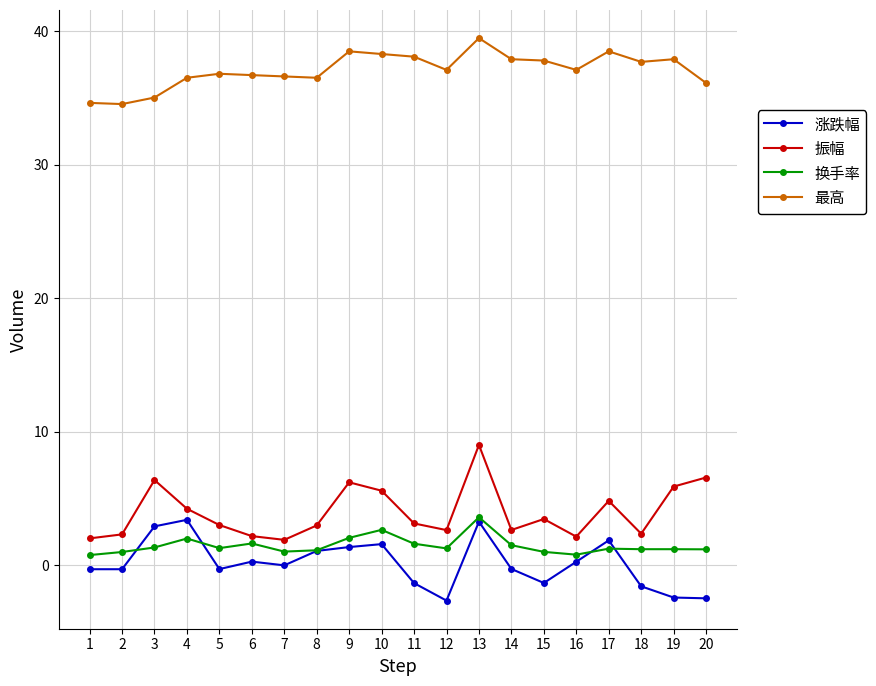

True or false: 涨跌幅 and 最高 cross at least once.

False